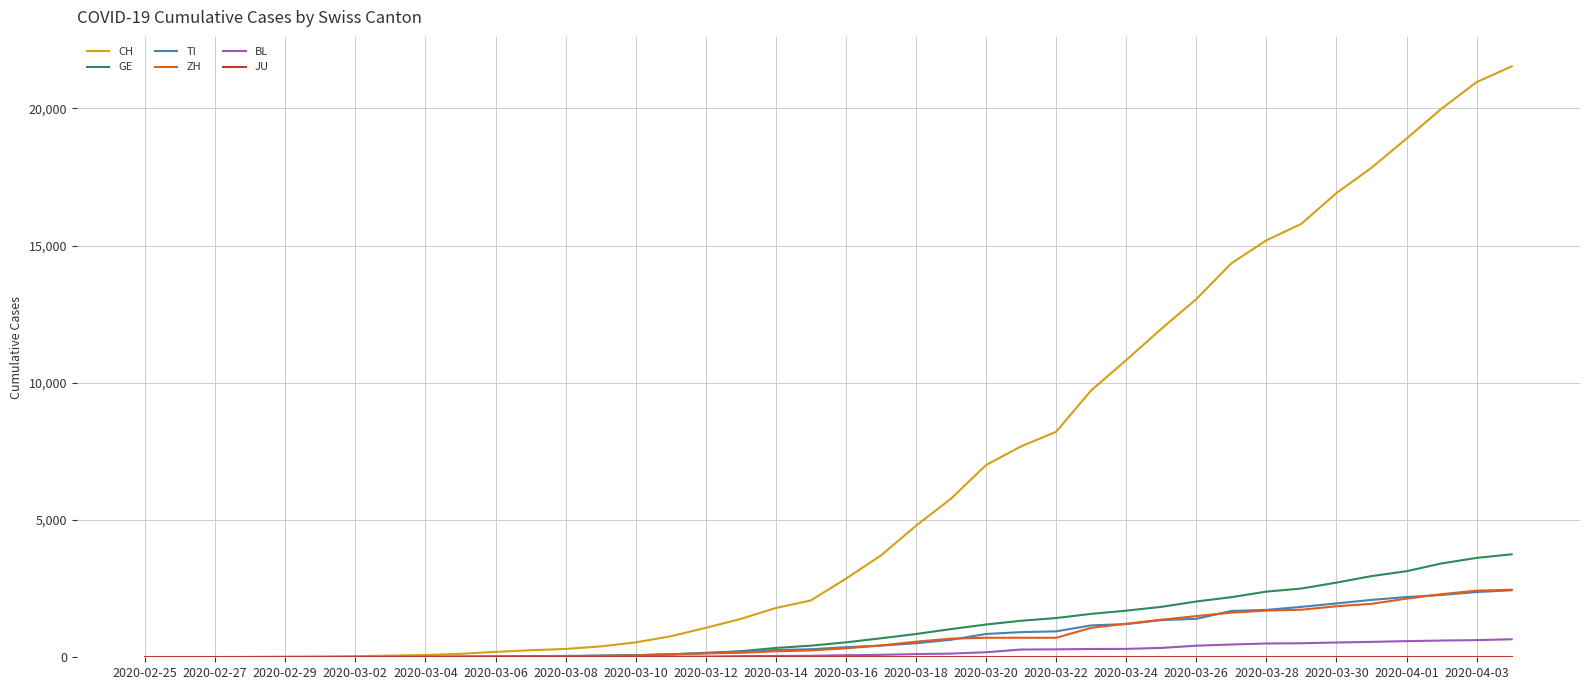

Which series has the largest total across all categories?

CH